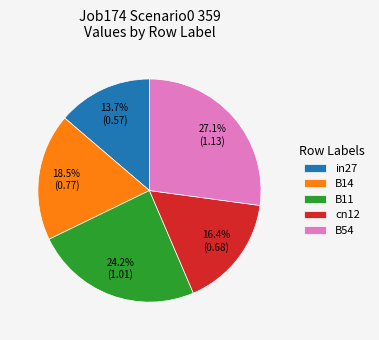

To the nearest percent, what is the average slice percentage?

20%